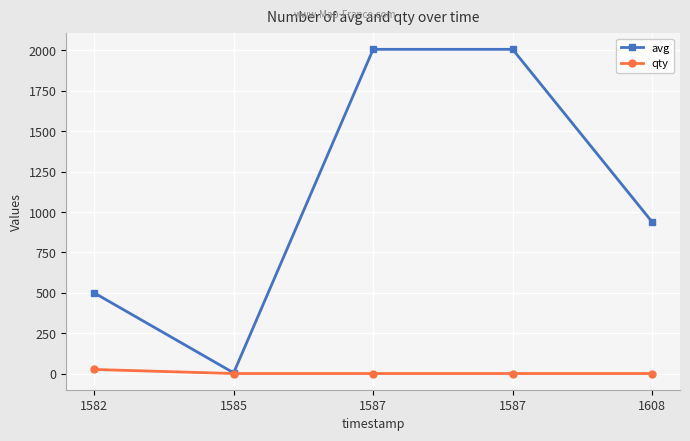

What is the difference between the maximum and minimum values in the qty series?

25